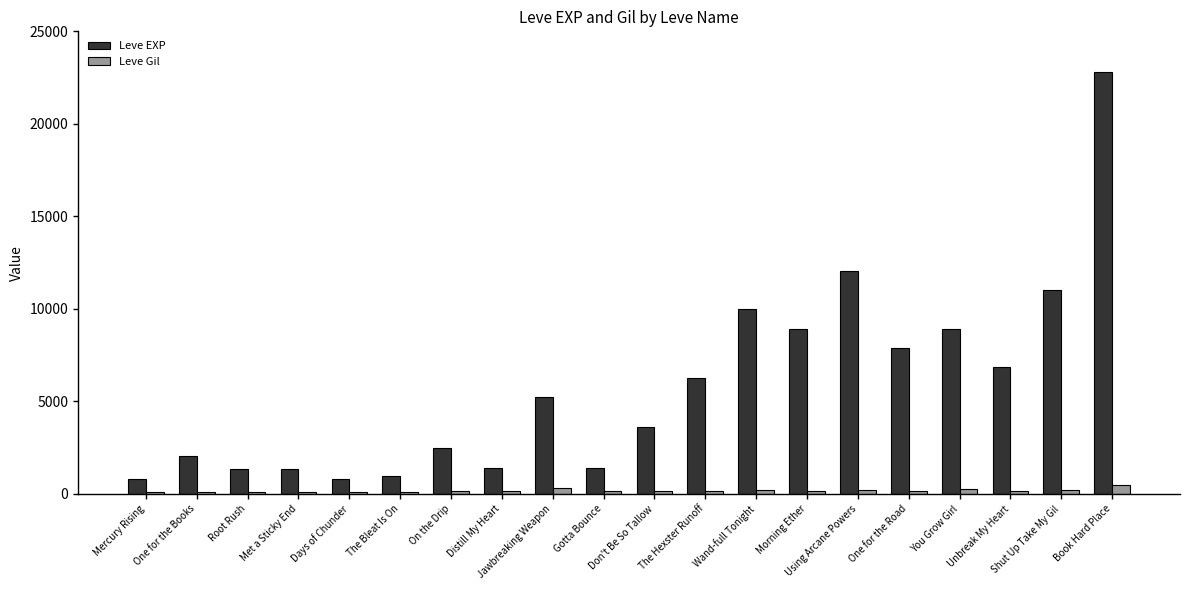

What is the maximum value for Leve EXP?

22790